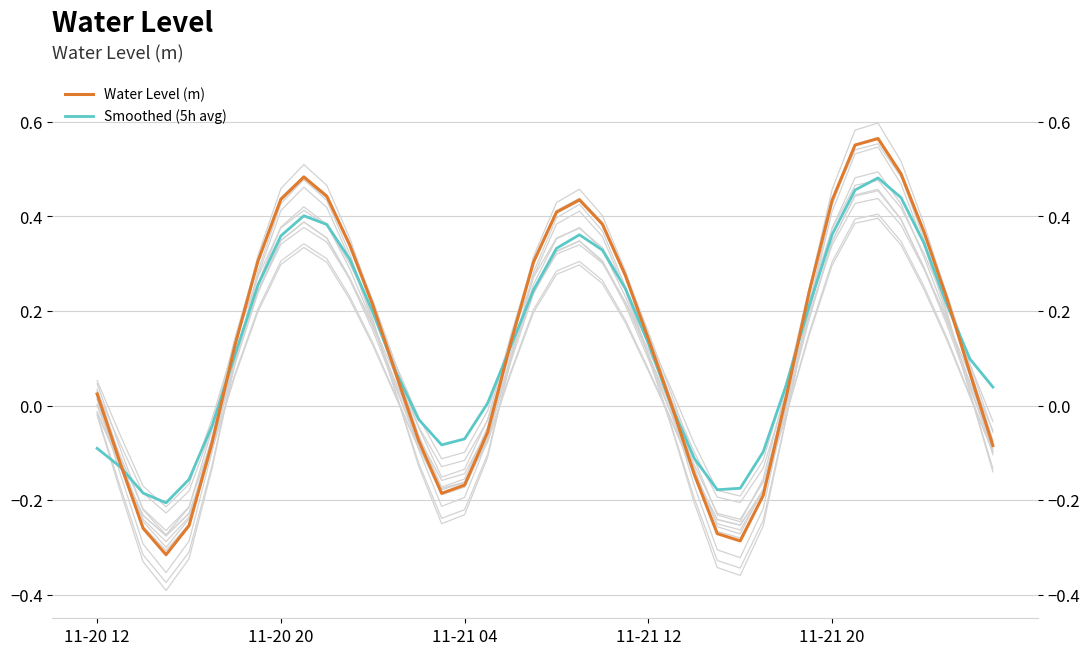

How many values in Smoothed (5h avg) are below zero?

13